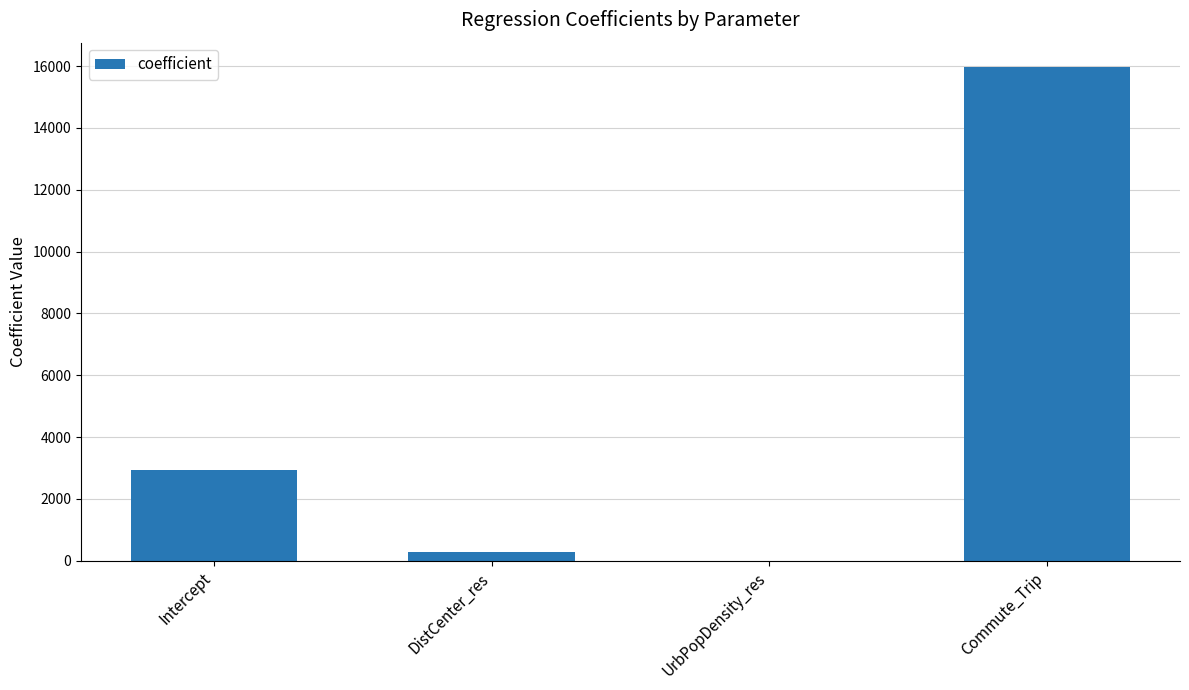

Which category has the highest value across all series?

Commute_Trip